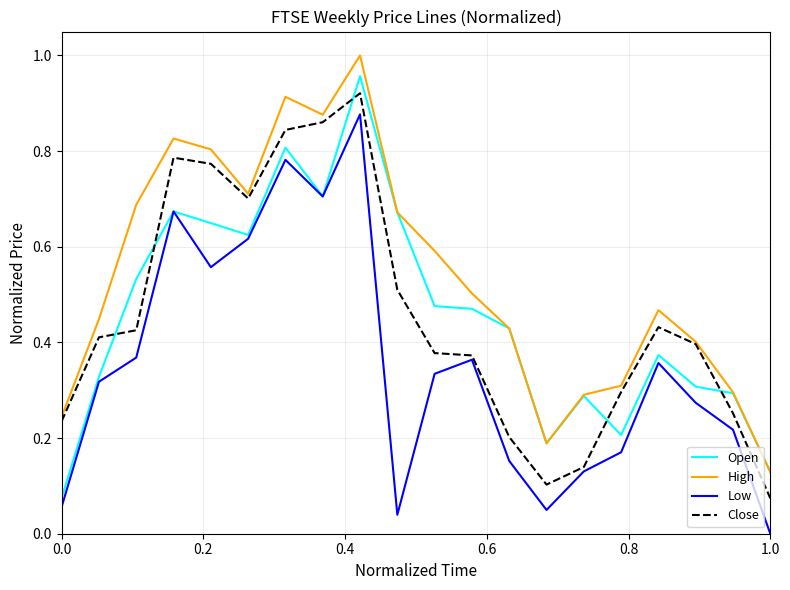

True or false: Low and High cross at least once.

False